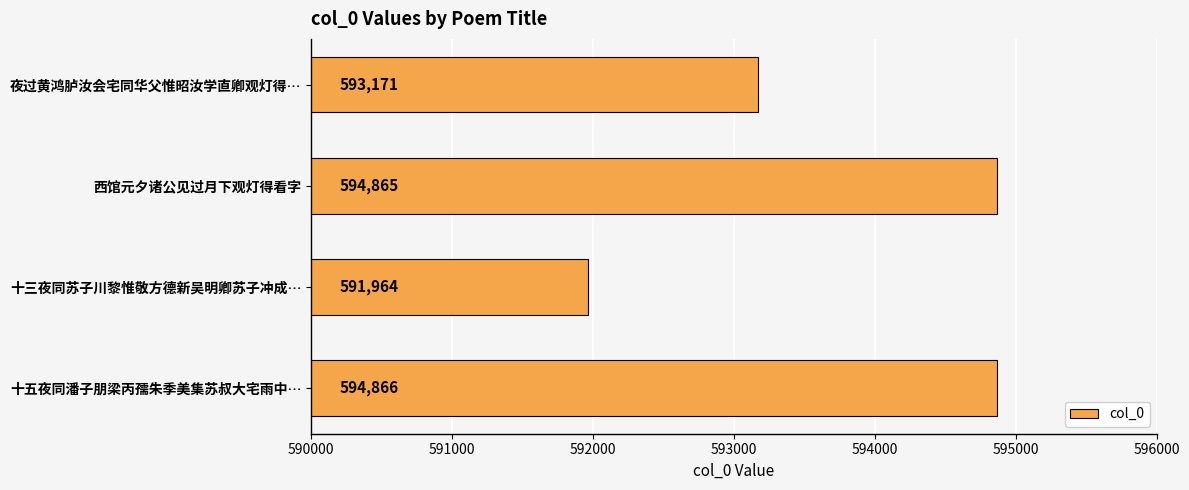

What is the greatest value displayed?

594866